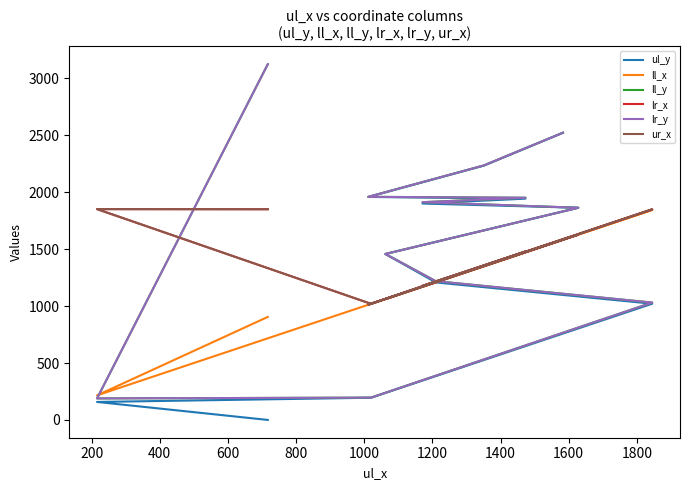

What is the greatest value displayed?

3125